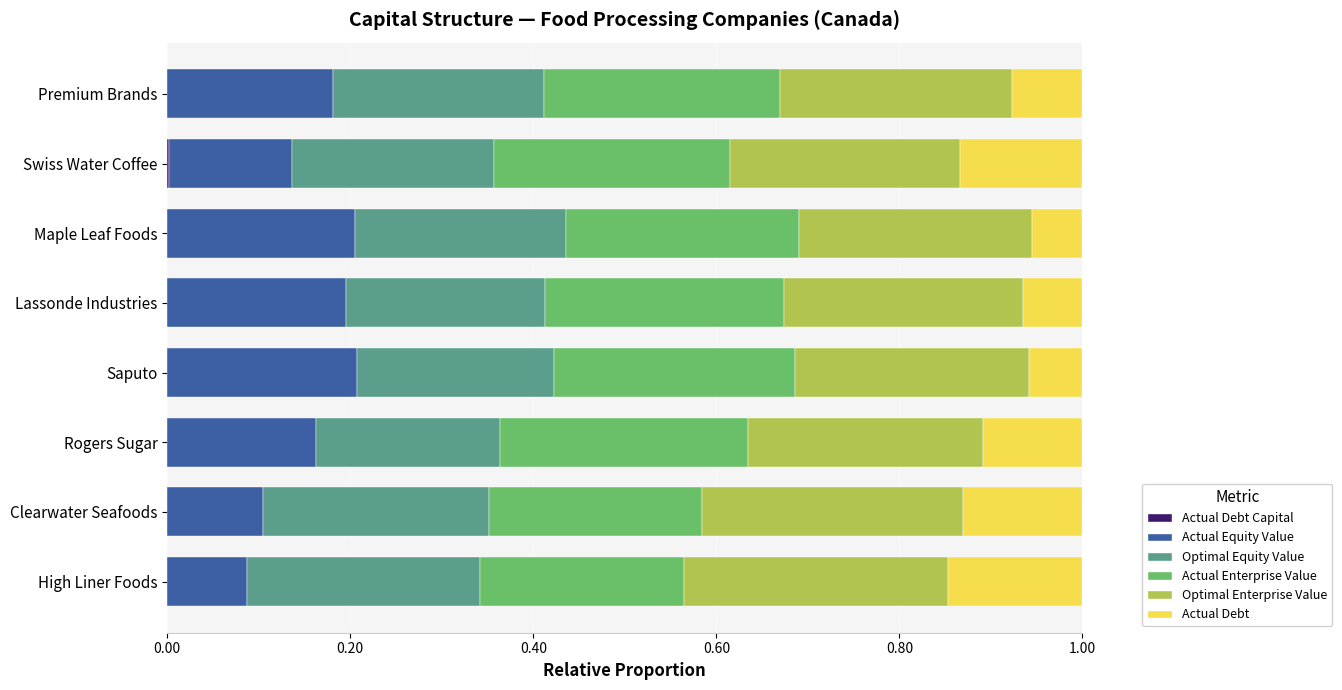

Which series has the largest total across all categories?

Optimal Enterprise Value